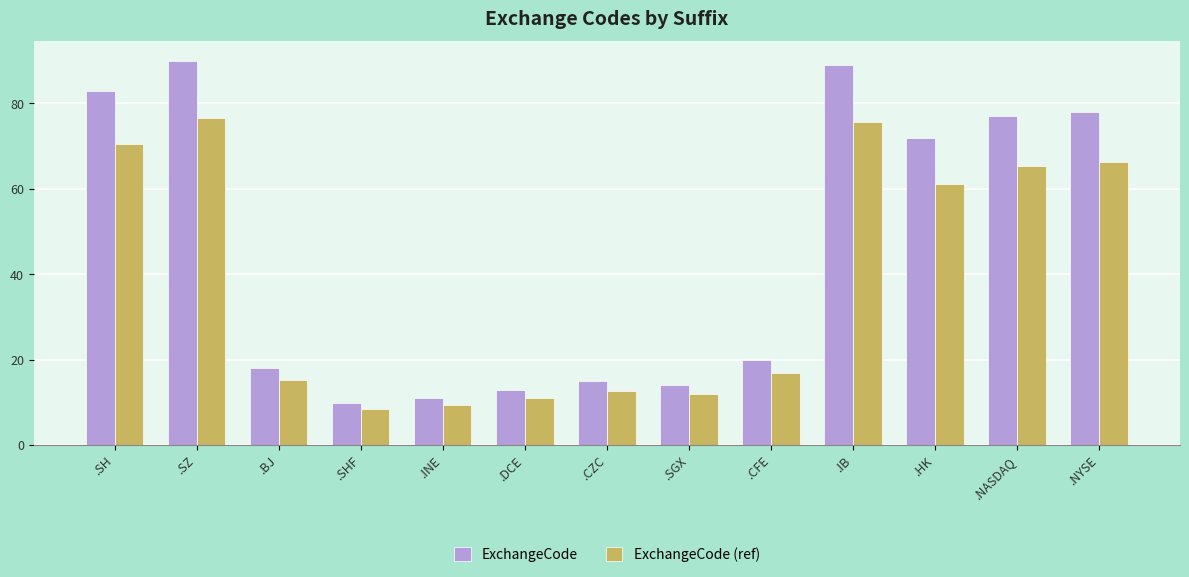

What is the maximum value for ExchangeCode (ref)?

76.5